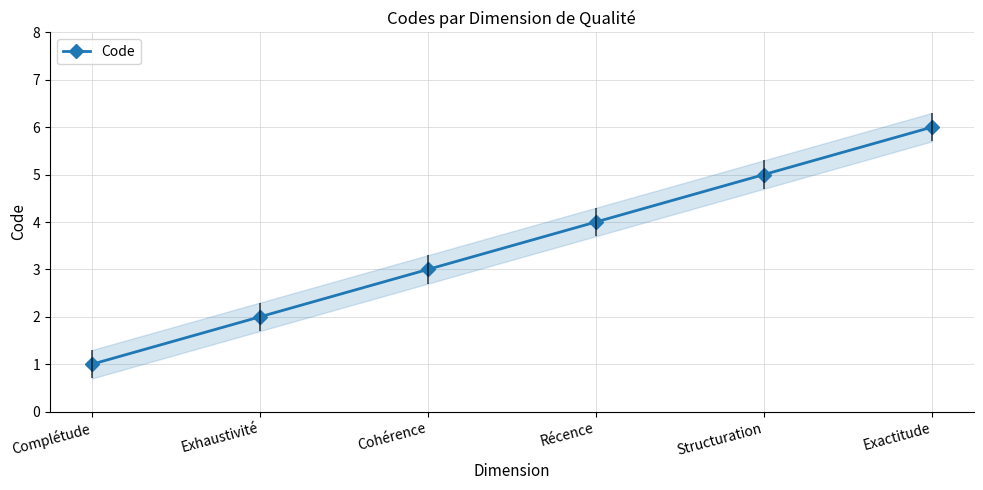

What is the label of the 5th point from the left?

Structuration